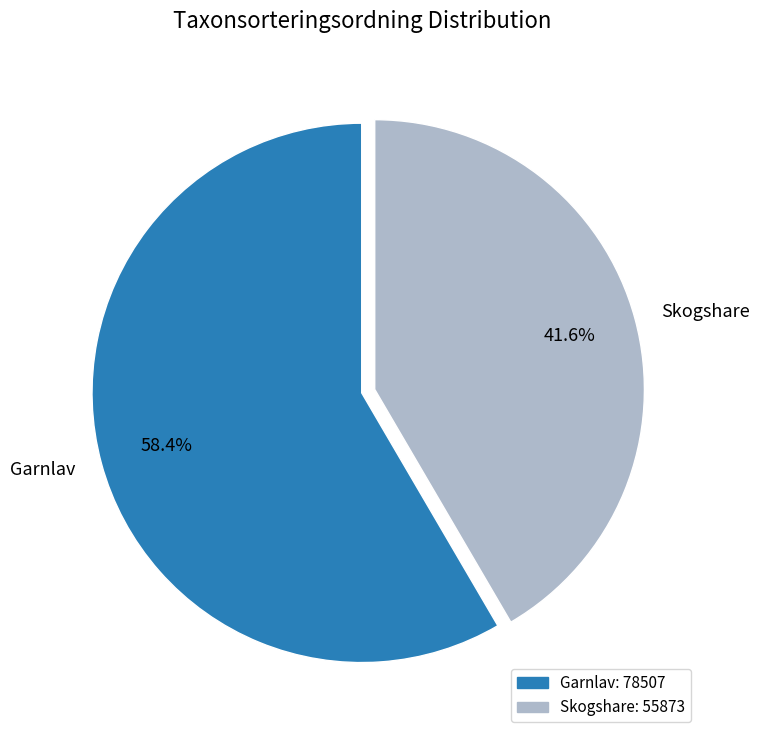

Combined, what portion of the pie is Skogshare and Garnlav?

100.0%